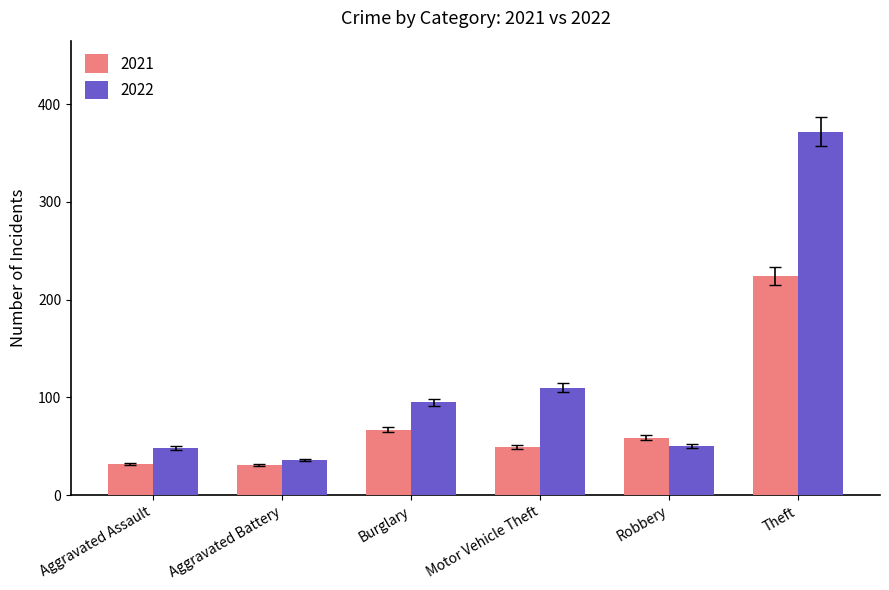

Which series has the largest range (max minus min)?

2022